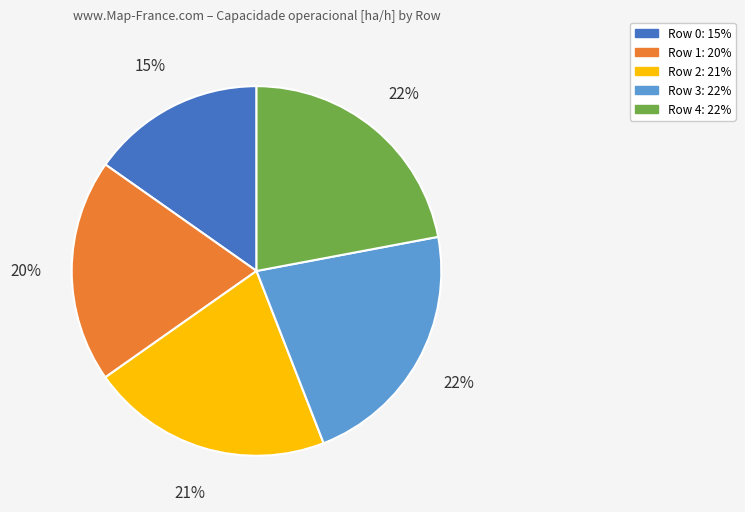

Is the sum of Row 1 and Row 2 greater than half?

No